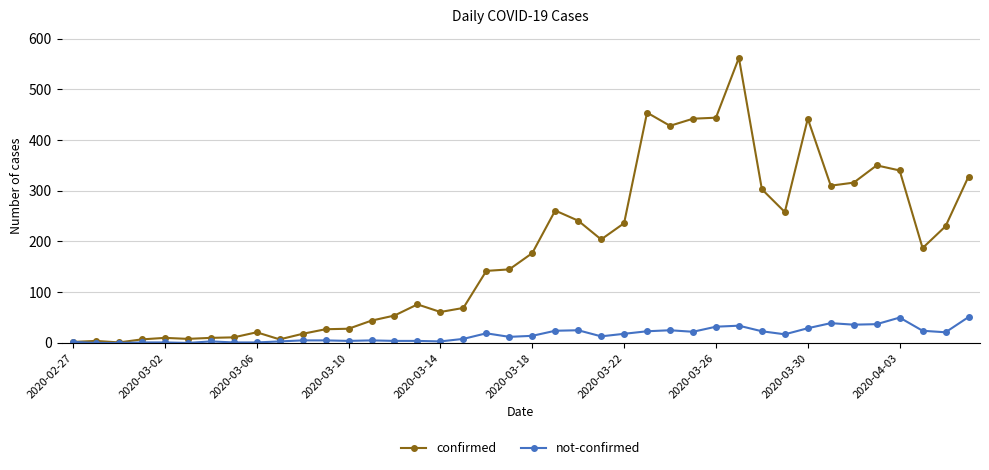

Which series has the largest total across all categories?

confirmed